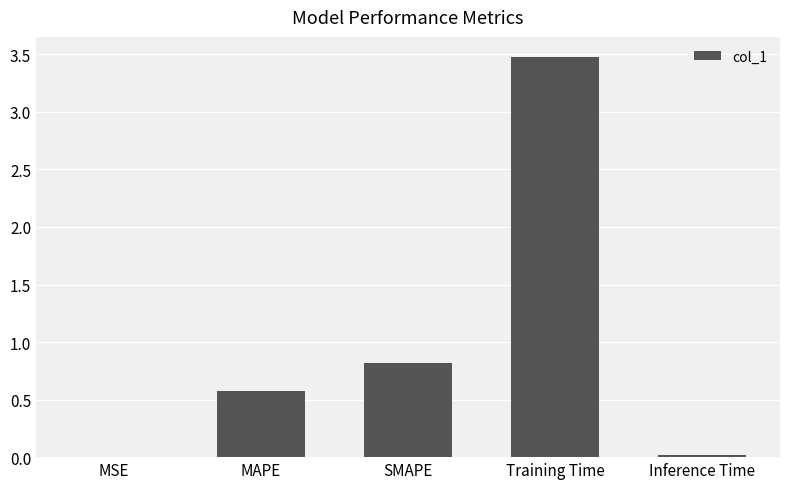

Which category has the highest value across all series?

Training Time